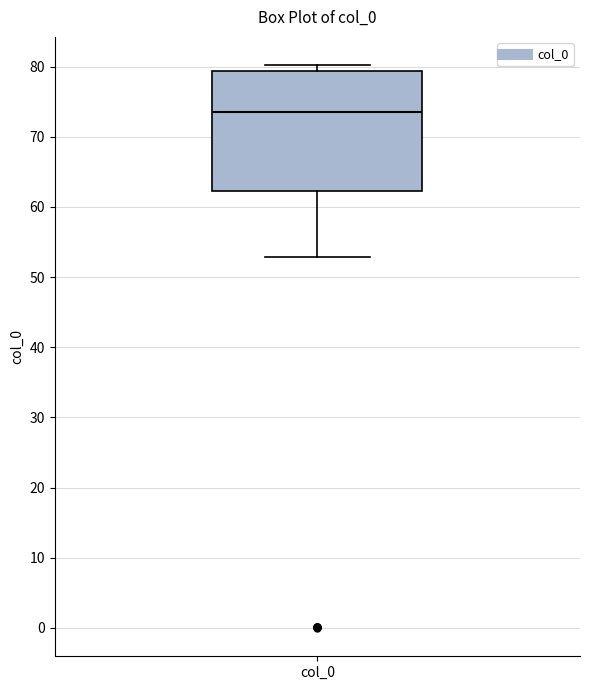

Read this box plot against the y-axis: the position of the median line, the range covered by the box, and the ends of both whiskers. The values are not printed on the chart, so give them approximately, as read against the axis.

median 74, box 62 to 79, whiskers 53 to 80